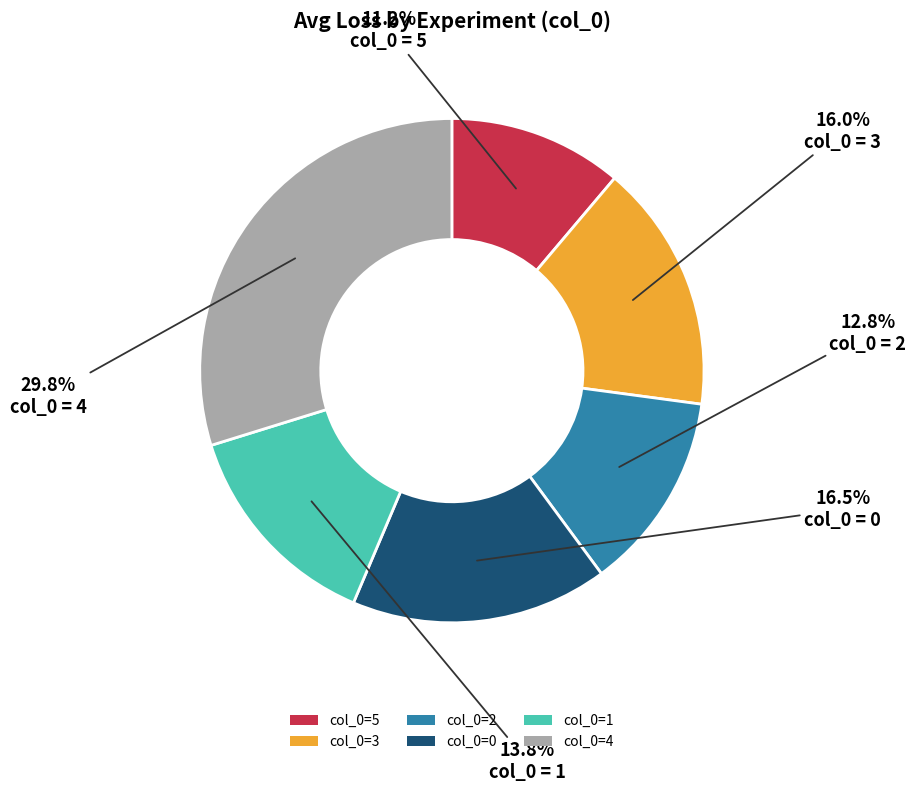

How much of the chart is everything except col_0=1?

86.2%